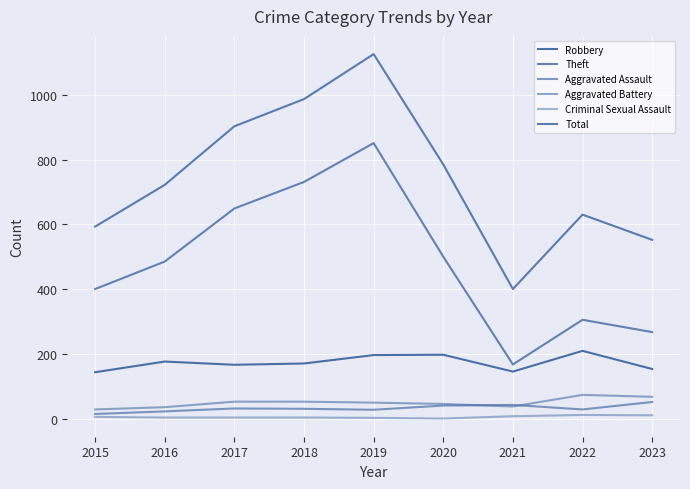

What is the difference between the Robbery values at 2022 and 2017?

43